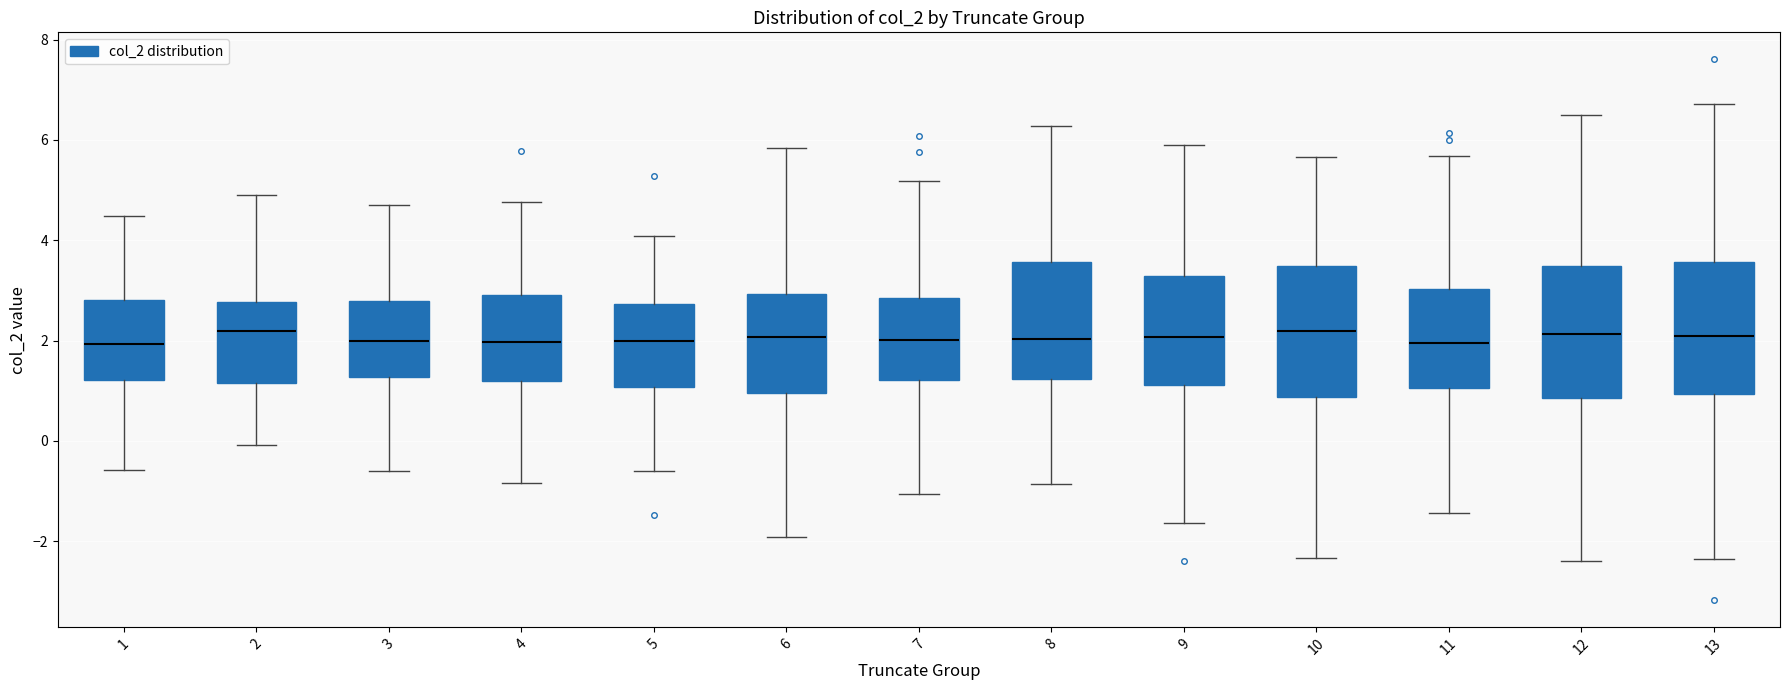

Reading left to right, transcribe this box plot: for each box, give where its median line is, the range the box spans, and where its two whiskers end, as read against the y-axis. The values are not printed on the chart, so give them approximately, as read against the axis.

1: median 2.0, box 1.2 to 2.8, whiskers -0.6 to 4.4
2: median 2.2, box 1.2 to 2.8, whiskers 0.0 to 5.0
3: median 2.0, box 1.2 to 2.8, whiskers -0.6 to 4.8
4: median 2.0, box 1.2 to 3.0, whiskers -0.8 to 4.8
5: median 2.0, box 1.0 to 2.8, whiskers -0.6 to 4.0
6: median 2.0, box 1.0 to 3.0, whiskers -2.0 to 5.8
7: median 2.0, box 1.2 to 2.8, whiskers -1.0 to 5.2
8: median 2.0, box 1.2 to 3.6, whiskers -0.8 to 6.2
9: median 2.0, box 1.2 to 3.2, whiskers -1.6 to 6.0
10: median 2.2, box 0.8 to 3.4, whiskers -2.4 to 5.6
11: median 2.0, box 1.0 to 3.0, whiskers -1.4 to 5.6
12: median 2.2, box 0.8 to 3.4, whiskers -2.4 to 6.4
13: median 2.0, box 1.0 to 3.6, whiskers -2.4 to 6.8